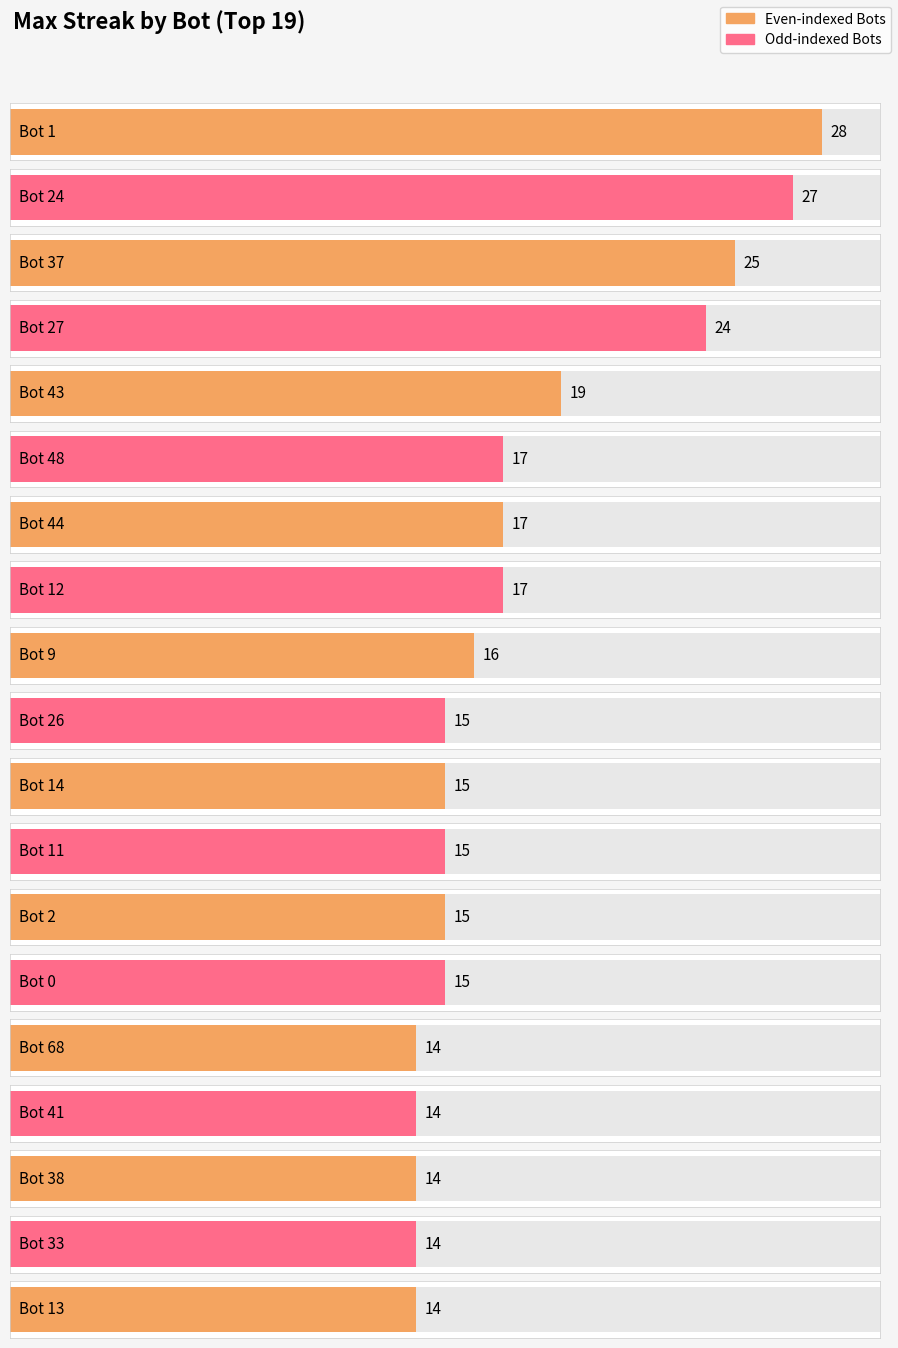

What is the difference between the maximum and minimum values?

14